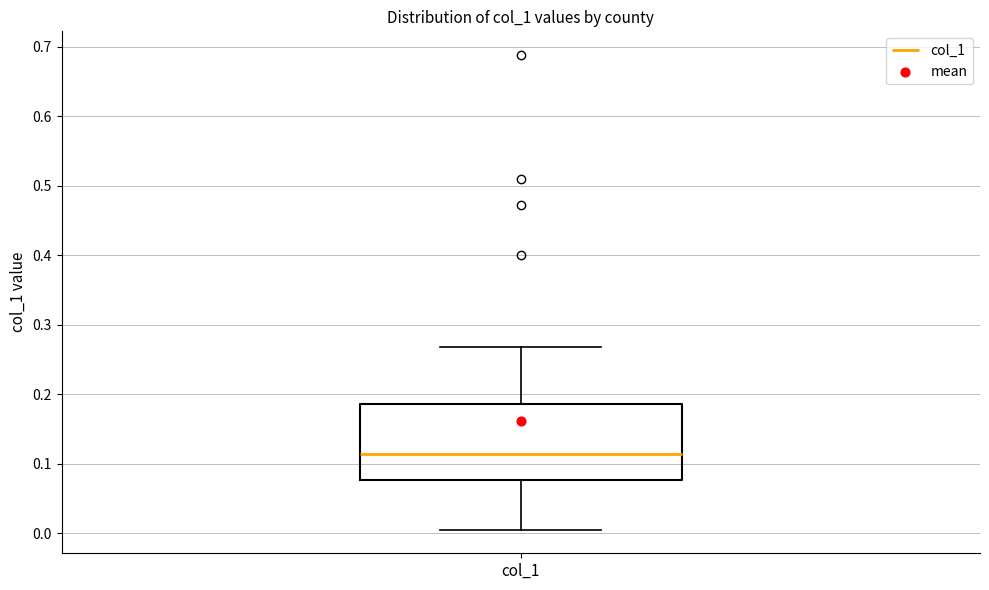

Transcribe this box plot: give where the median line is, the range the box spans, and where the two whiskers end, as read against the y-axis. The values are not printed on the chart, so give them approximately, as read against the axis.

median 0.11, box 0.08 to 0.19, whiskers 0.01 to 0.27